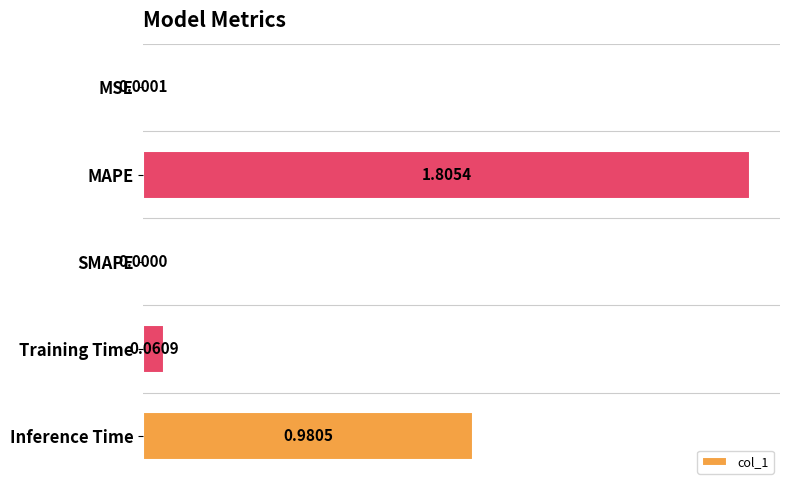

Are the bars grouped side by side (vs. stacked)?

No